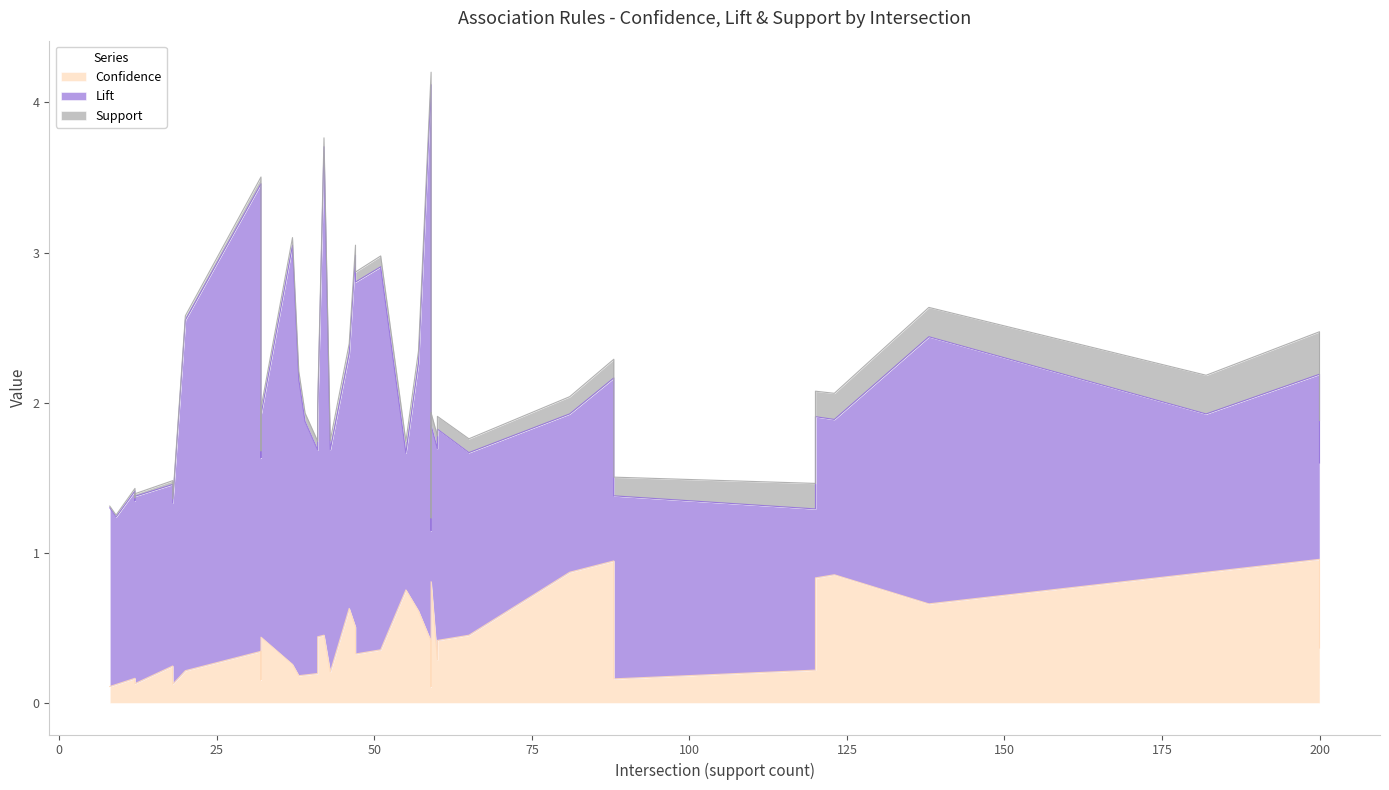

What is the difference between the maximum and minimum values in the Support series?

0.3